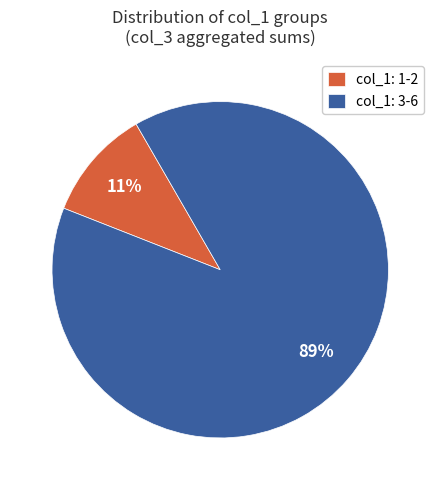

Rank the categories by value from highest to lowest.

col_1: 3-6, col_1: 1-2